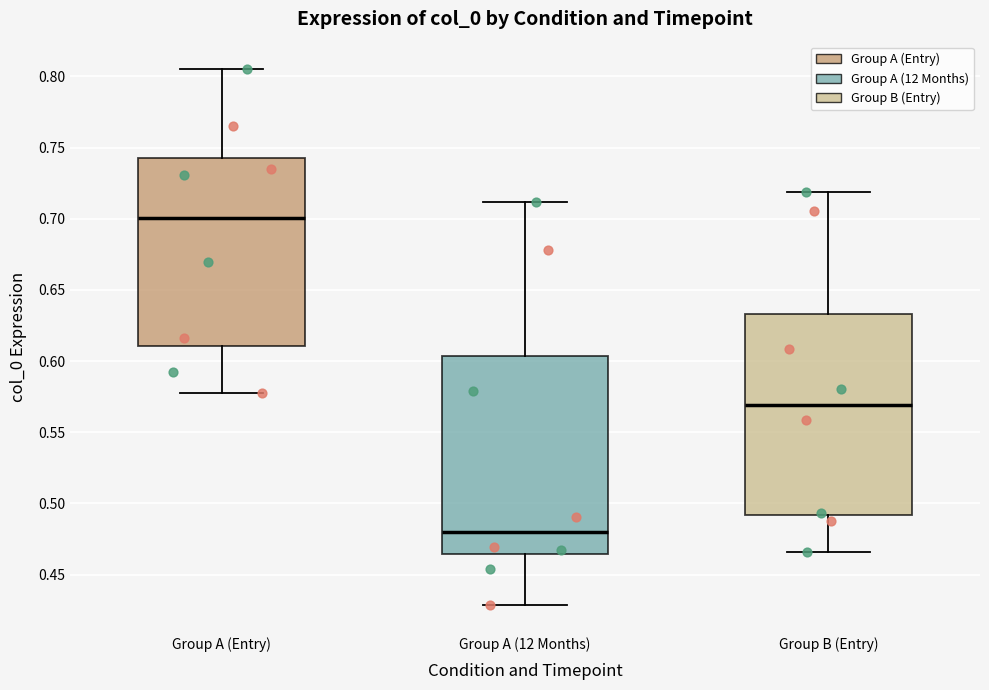

Reading left to right, transcribe this box plot: for each box, give where its median line is, the range the box spans, and where its two whiskers end, as read against the y-axis. The values are not printed on the chart, so give them approximately, as read against the axis.

Group A (Entry): median 0.700, box 0.610 to 0.745, whiskers 0.580 to 0.805
Group A (12 Months): median 0.480, box 0.465 to 0.605, whiskers 0.430 to 0.710
Group B (Entry): median 0.570, box 0.490 to 0.635, whiskers 0.465 to 0.720